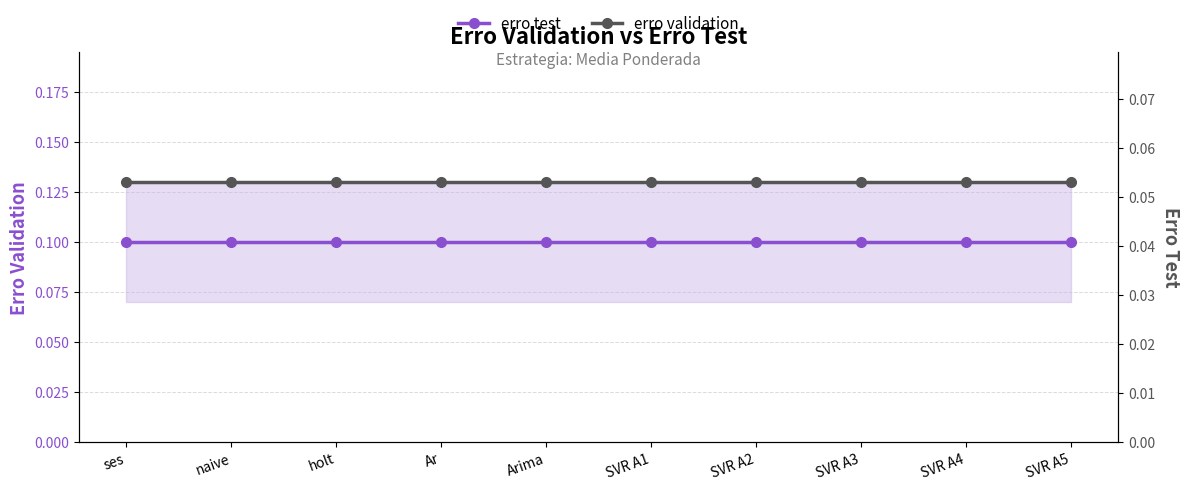

Rank the series by their average value, from highest to lowest.

erro test, erro validation